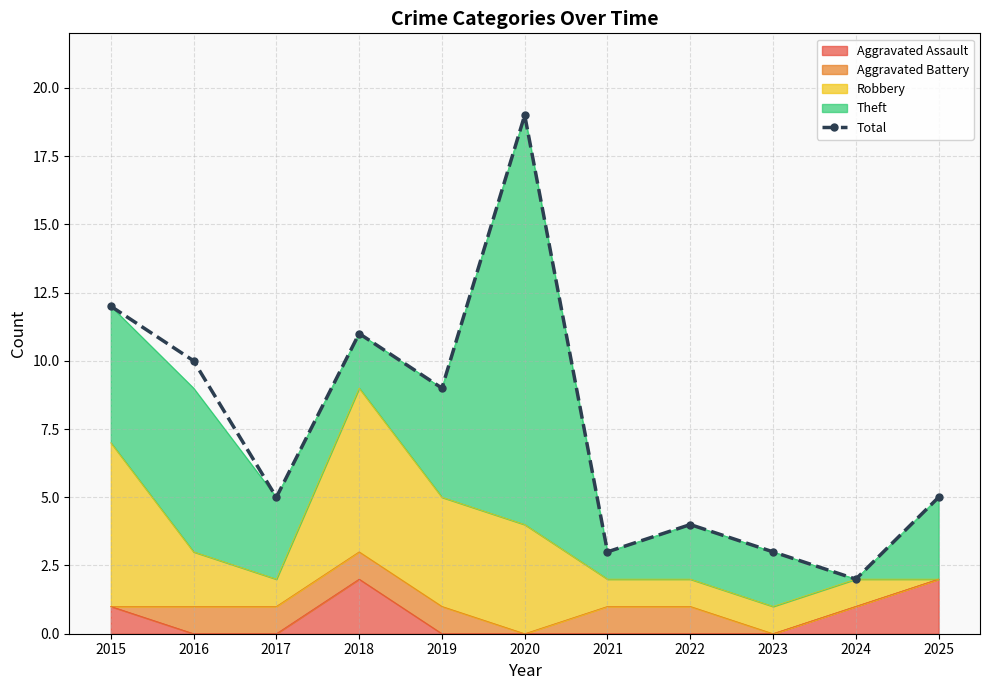

The value at 2017 is 8. True or false?

False